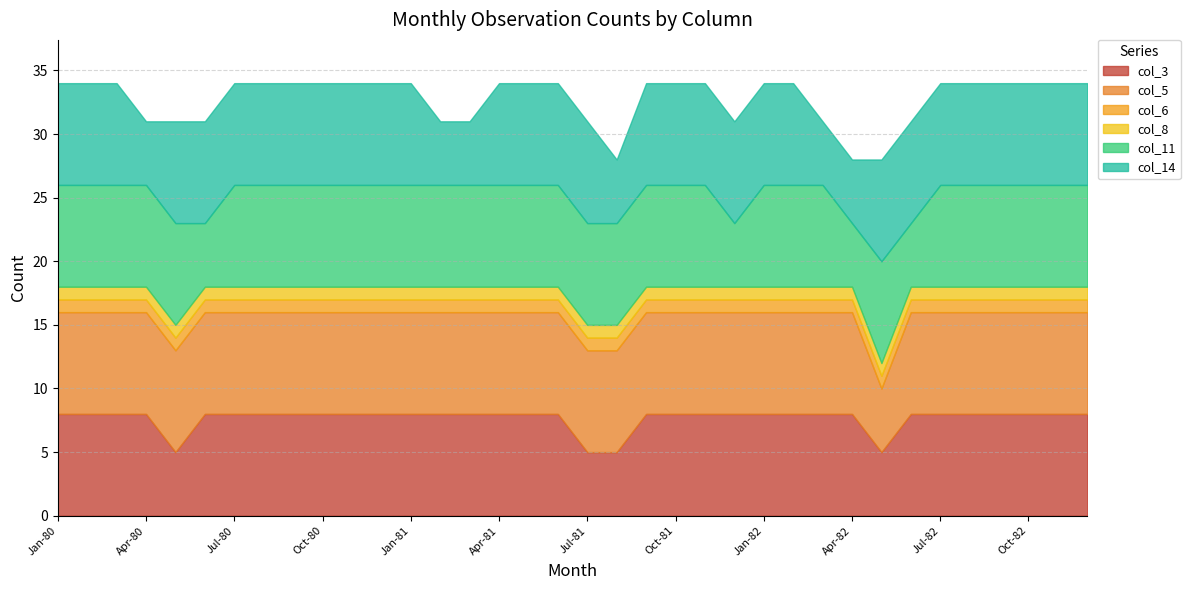

Reading right to left, extract all data points from this chart.

col_3: Dec-82=8	Nov-82=8	Oct-82=8	Sep-82=8	Aug-82=8	Jul-82=8	Jun-82=8	May-82=5	Apr-82=8	Mar-82=8	Feb-82=8	Jan-82=8	Dec-81=8	Nov-81=8	Oct-81=8	Sep-81=8	Aug-81=5	Jul-81=5	Jun-81=8	May-81=8	Apr-81=8	Mar-81=8	Feb-81=8	Jan-81=8	Dec-80=8	Nov-80=8	Oct-80=8	Sep-80=8	Aug-80=8	Jul-80=8	Jun-80=8	May-80=5	Apr-80=8	Mar-80=8	Feb-80=8	Jan-80=8
col_5: Dec-82=8	Nov-82=8	Oct-82=8	Sep-82=8	Aug-82=8	Jul-82=8	Jun-82=8	May-82=5	Apr-82=8	Mar-82=8	Feb-82=8	Jan-82=8	Dec-81=8	Nov-81=8	Oct-81=8	Sep-81=8	Aug-81=8	Jul-81=8	Jun-81=8	May-81=8	Apr-81=8	Mar-81=8	Feb-81=8	Jan-81=8	Dec-80=8	Nov-80=8	Oct-80=8	Sep-80=8	Aug-80=8	Jul-80=8	Jun-80=8	May-80=8	Apr-80=8	Mar-80=8	Feb-80=8	Jan-80=8
col_6: Dec-82=1	Nov-82=1	Oct-82=1	Sep-82=1	Aug-82=1	Jul-82=1	Jun-82=1	May-82=1	Apr-82=1	Mar-82=1	Feb-82=1	Jan-82=1	Dec-81=1	Nov-81=1	Oct-81=1	Sep-81=1	Aug-81=1	Jul-81=1	Jun-81=1	May-81=1	Apr-81=1	Mar-81=1	Feb-81=1	Jan-81=1	Dec-80=1	Nov-80=1	Oct-80=1	Sep-80=1	Aug-80=1	Jul-80=1	Jun-80=1	May-80=1	Apr-80=1	Mar-80=1	Feb-80=1	Jan-80=1
col_8: Dec-82=1	Nov-82=1	Oct-82=1	Sep-82=1	Aug-82=1	Jul-82=1	Jun-82=1	May-82=1	Apr-82=1	Mar-82=1	Feb-82=1	Jan-82=1	Dec-81=1	Nov-81=1	Oct-81=1	Sep-81=1	Aug-81=1	Jul-81=1	Jun-81=1	May-81=1	Apr-81=1	Mar-81=1	Feb-81=1	Jan-81=1	Dec-80=1	Nov-80=1	Oct-80=1	Sep-80=1	Aug-80=1	Jul-80=1	Jun-80=1	May-80=1	Apr-80=1	Mar-80=1	Feb-80=1	Jan-80=1
col_11: Dec-82=8	Nov-82=8	Oct-82=8	Sep-82=8	Aug-82=8	Jul-82=8	Jun-82=5	May-82=8	Apr-82=5	Mar-82=8	Feb-82=8	Jan-82=8	Dec-81=5	Nov-81=8	Oct-81=8	Sep-81=8	Aug-81=8	Jul-81=8	Jun-81=8	May-81=8	Apr-81=8	Mar-81=8	Feb-81=8	Jan-81=8	Dec-80=8	Nov-80=8	Oct-80=8	Sep-80=8	Aug-80=8	Jul-80=8	Jun-80=5	May-80=8	Apr-80=8	Mar-80=8	Feb-80=8	Jan-80=8
col_14: Dec-82=8	Nov-82=8	Oct-82=8	Sep-82=8	Aug-82=8	Jul-82=8	Jun-82=8	May-82=8	Apr-82=5	Mar-82=5	Feb-82=8	Jan-82=8	Dec-81=8	Nov-81=8	Oct-81=8	Sep-81=8	Aug-81=5	Jul-81=8	Jun-81=8	May-81=8	Apr-81=8	Mar-81=5	Feb-81=5	Jan-81=8	Dec-80=8	Nov-80=8	Oct-80=8	Sep-80=8	Aug-80=8	Jul-80=8	Jun-80=8	May-80=8	Apr-80=5	Mar-80=8	Feb-80=8	Jan-80=8